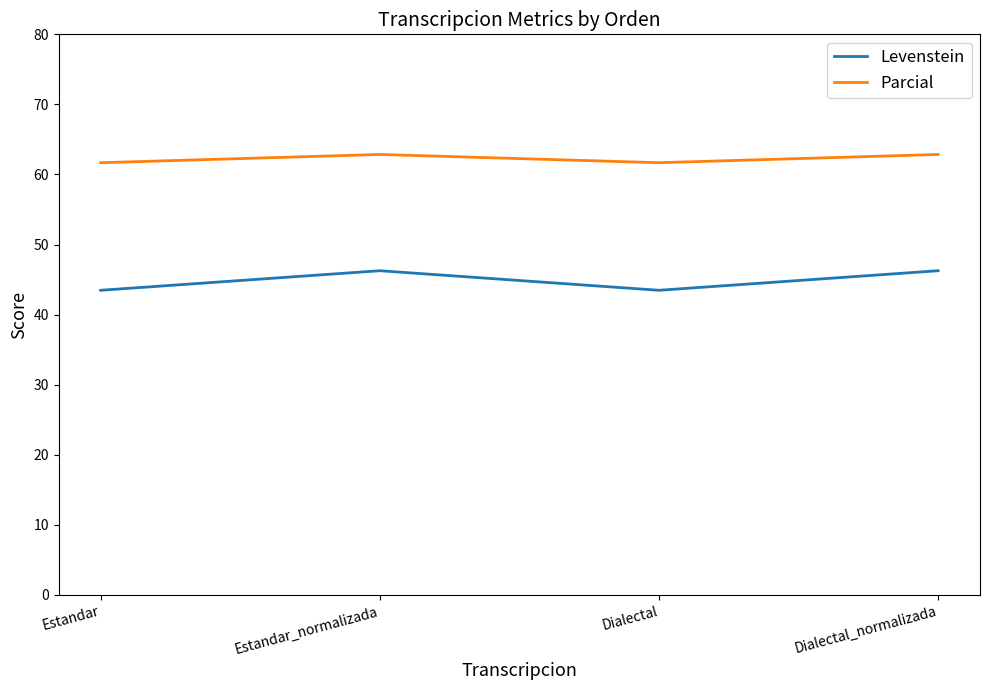

Where is the first local minimum for Levenstein?

Dialectal